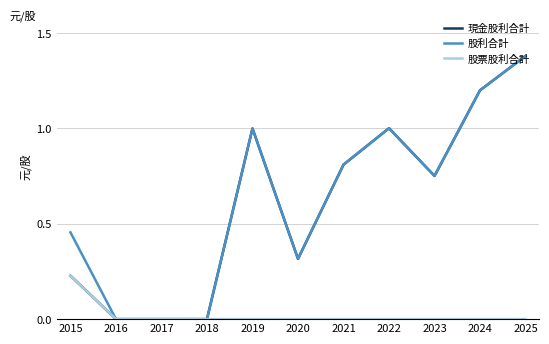

Is the value of 股票股利合計 at 2020 greater than the value of 股利合計 at 2021?

No